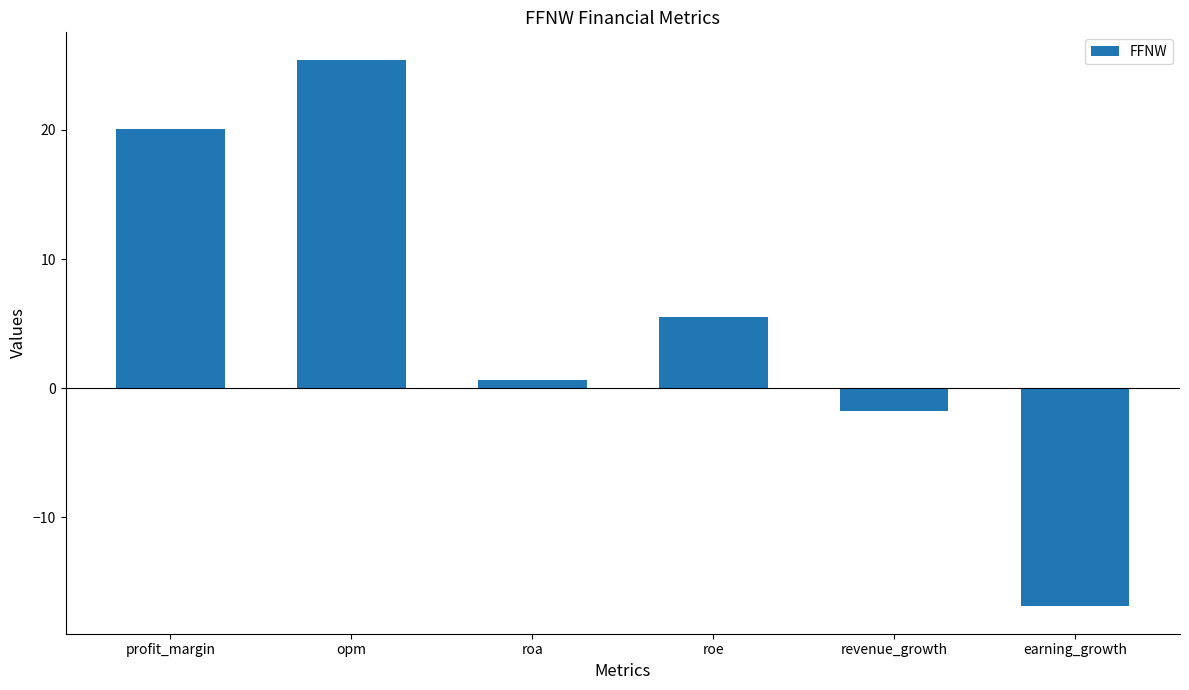

Between revenue_growth and profit_margin, which is larger?

profit_margin